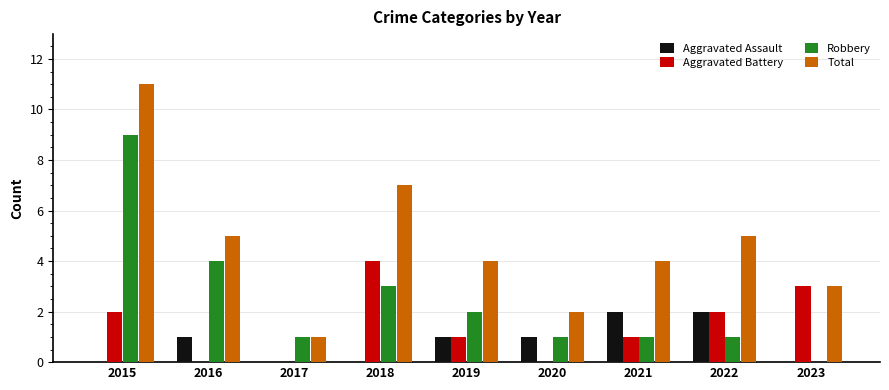

Is the value of Total at 2023 greater than the value of Aggravated Assault at 2018?

Yes